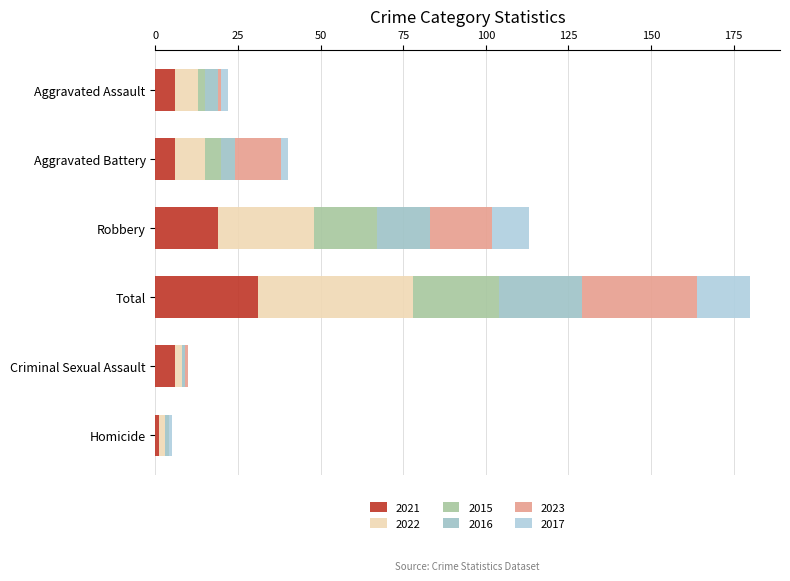

Rank the series by their maximum value, from lowest to highest.

2017, 2016, 2015, 2021, 2023, 2022